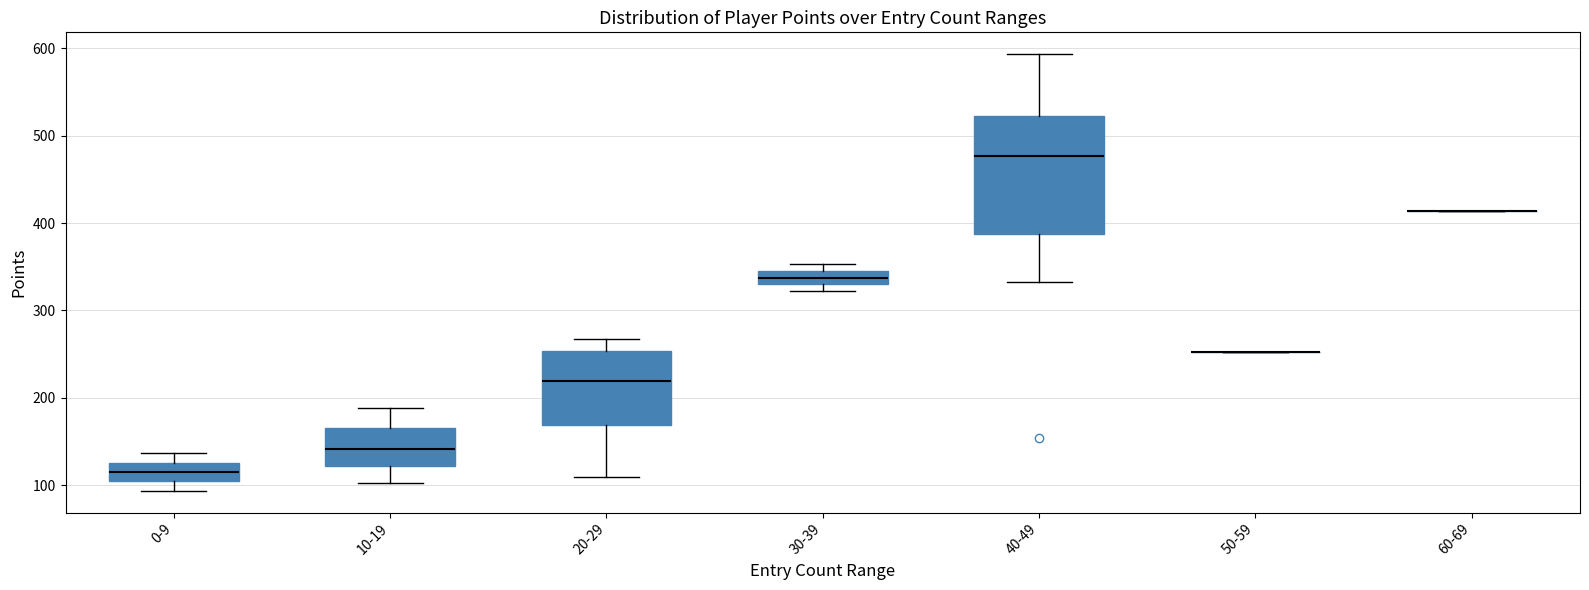

Reading left to right, read every box against the y-axis: the position of its median line, the range the box covers, and the ends of its whiskers. The values are not printed on the chart, so give them approximately, as read against the axis.

0-9: median 120, box 100 to 130, whiskers 90 to 140
10-19: median 140, box 120 to 170, whiskers 100 to 190
20-29: median 220, box 170 to 250, whiskers 110 to 270
30-39: median 340, box 330 to 350, whiskers 320 to 350 (just above the box's upper edge)
40-49: median 480, box 390 to 520, whiskers 330 to 590
50-59: box collapsed to a line at 250, whiskers 250 to 250
60-69: box collapsed to a line at 410, whiskers 410 to 410